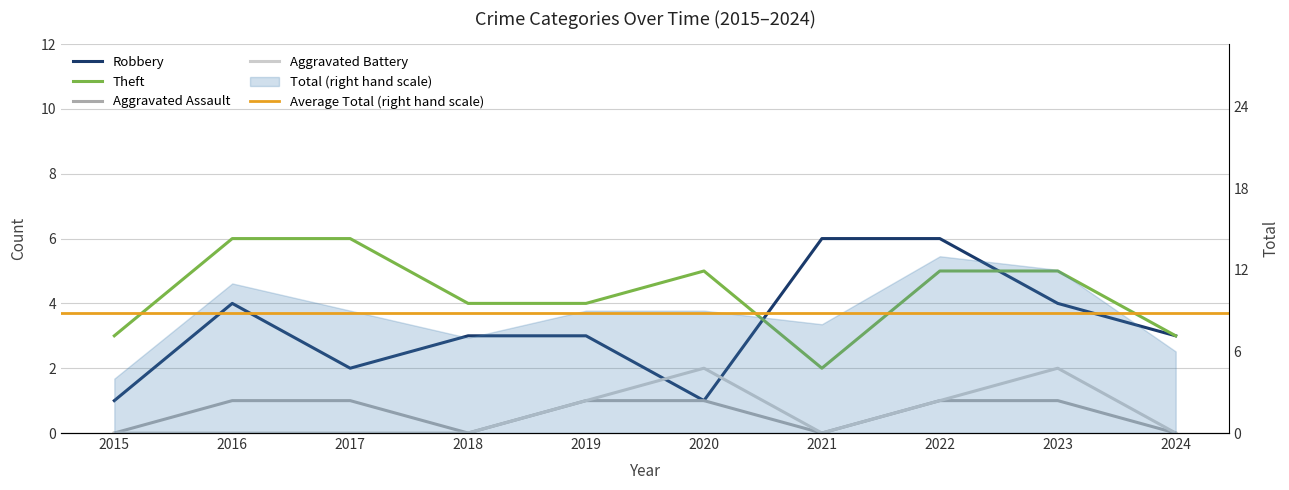

Which series has the largest range (max minus min)?

Total